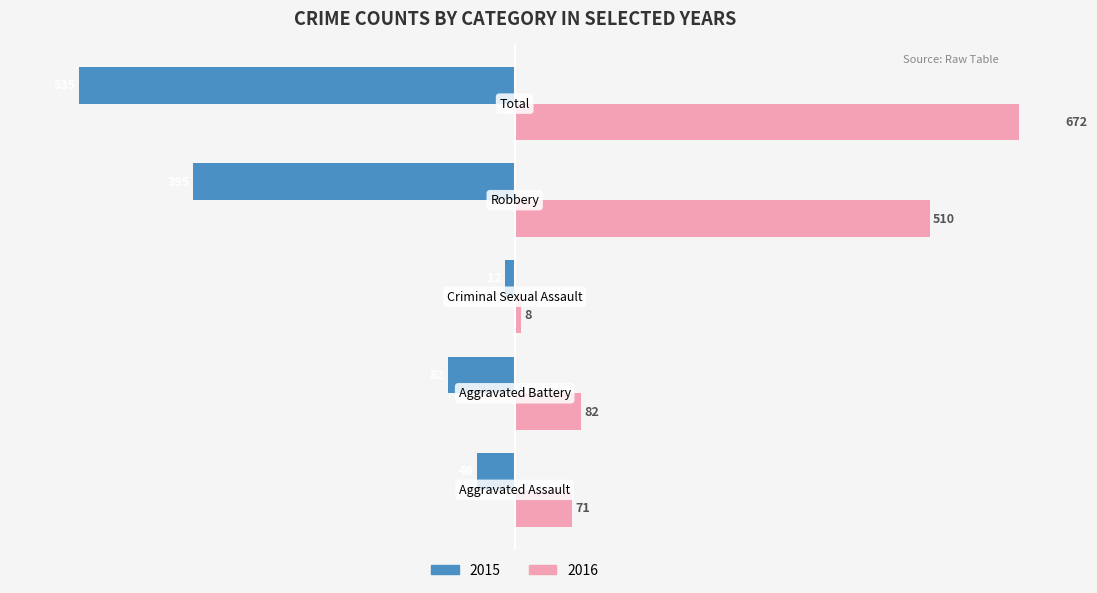

How many groups of bars are there?

5